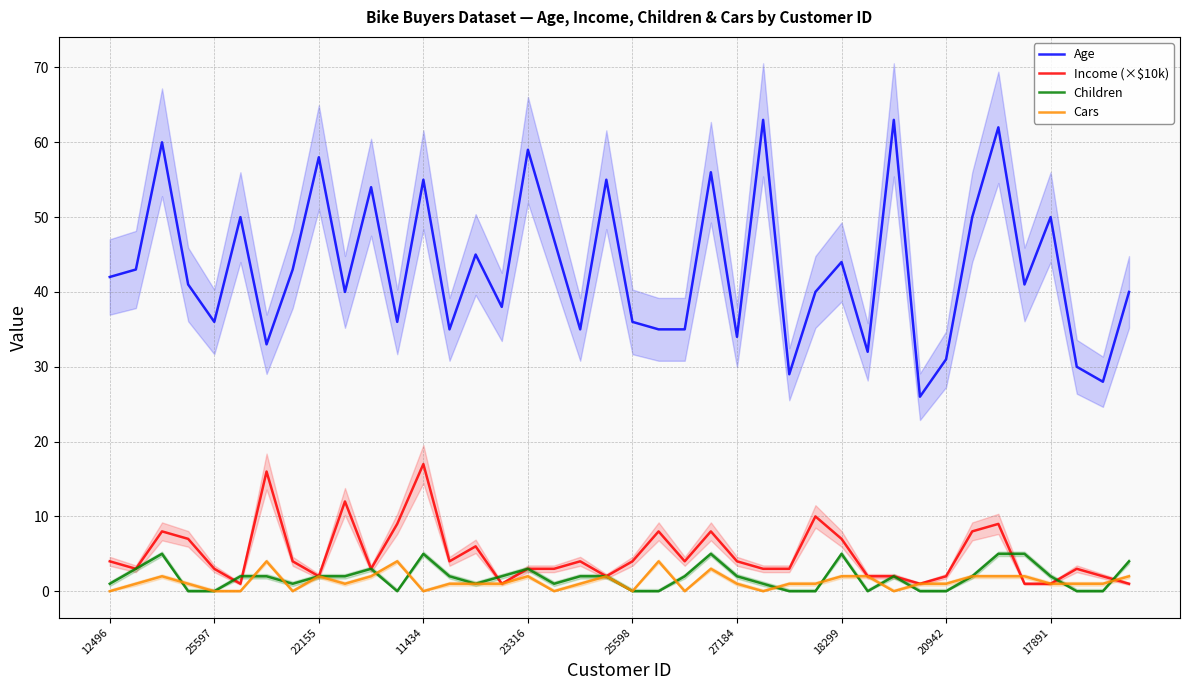

Count the number of categories in the chart.

40